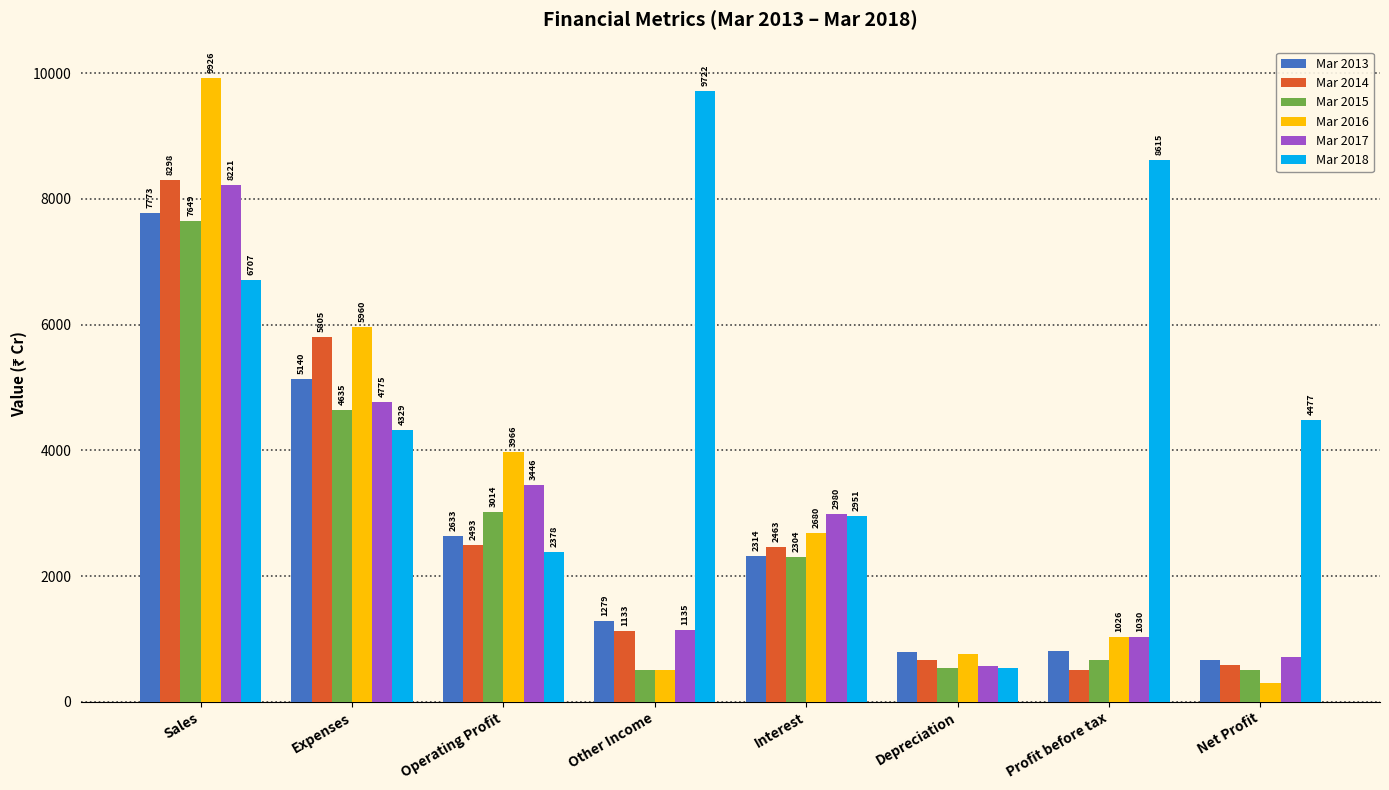

What are all the series names shown in the legend?

Mar 2013, Mar 2014, Mar 2015, Mar 2016, Mar 2017, Mar 2018